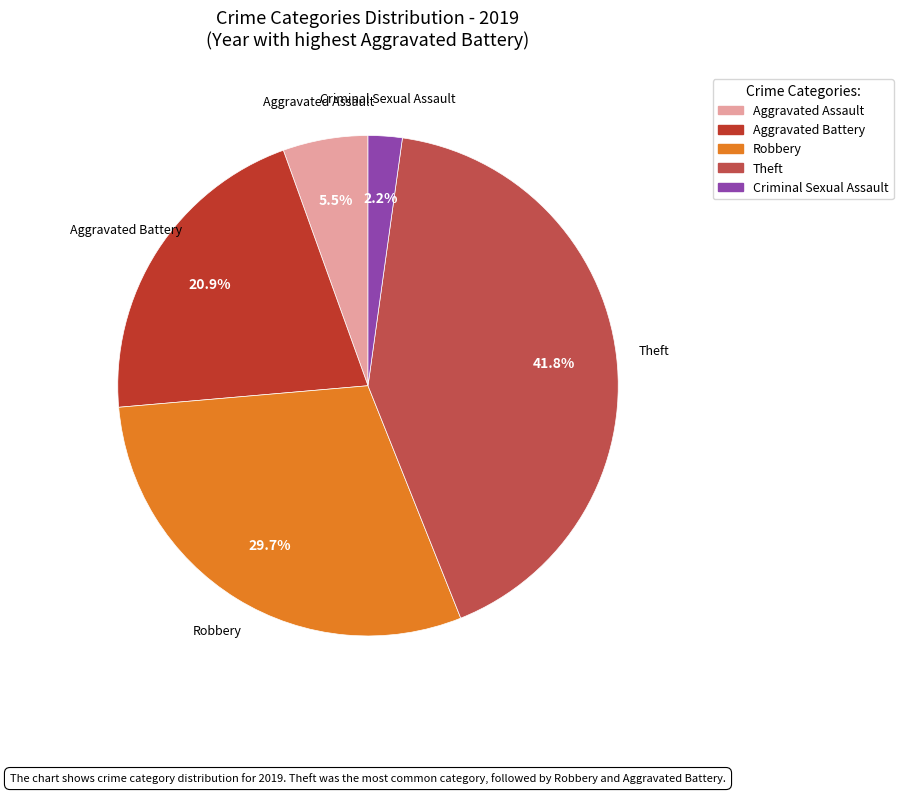

Is there any slice that represents more than half of the pie?

No